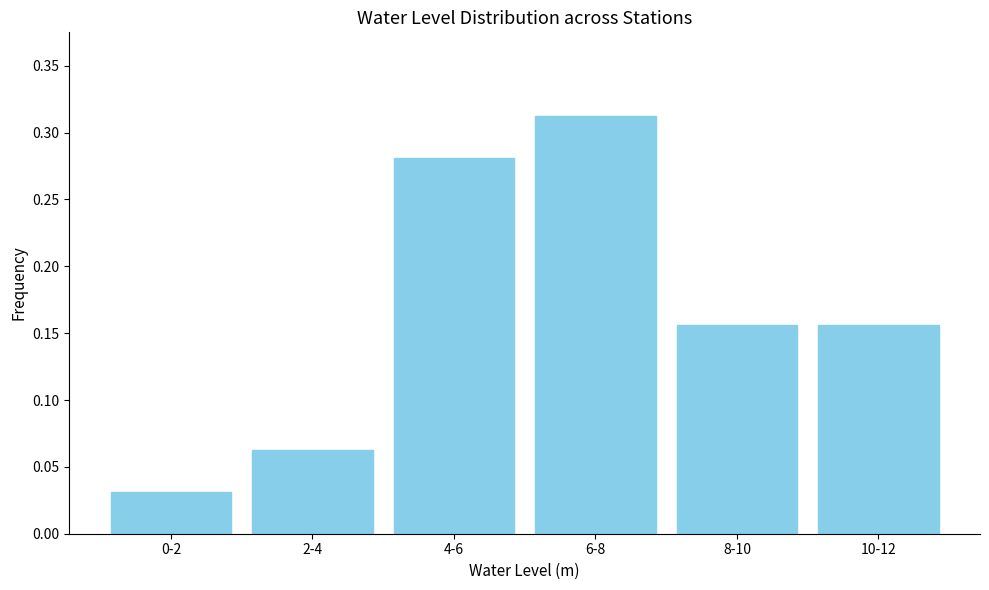

At which category does the chart reach its peak across all series?

6-8